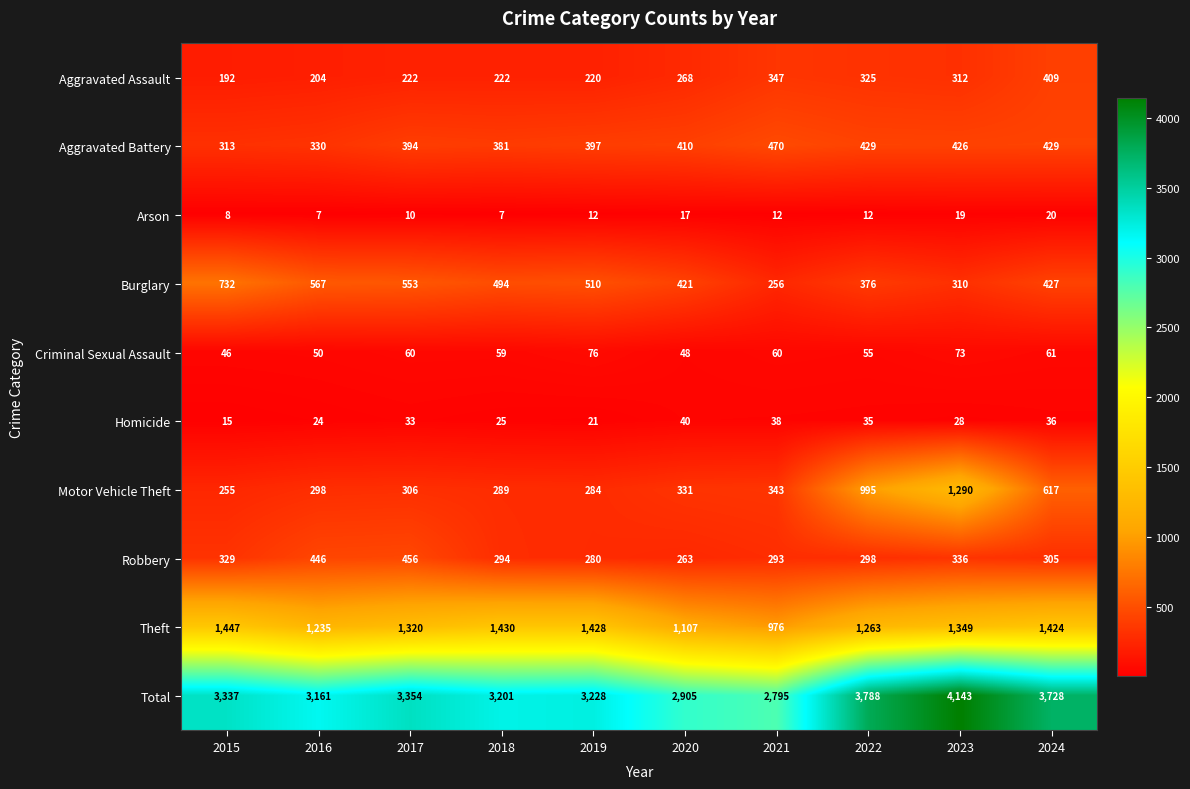

At how many categories does at least one series exceed 4136?

1